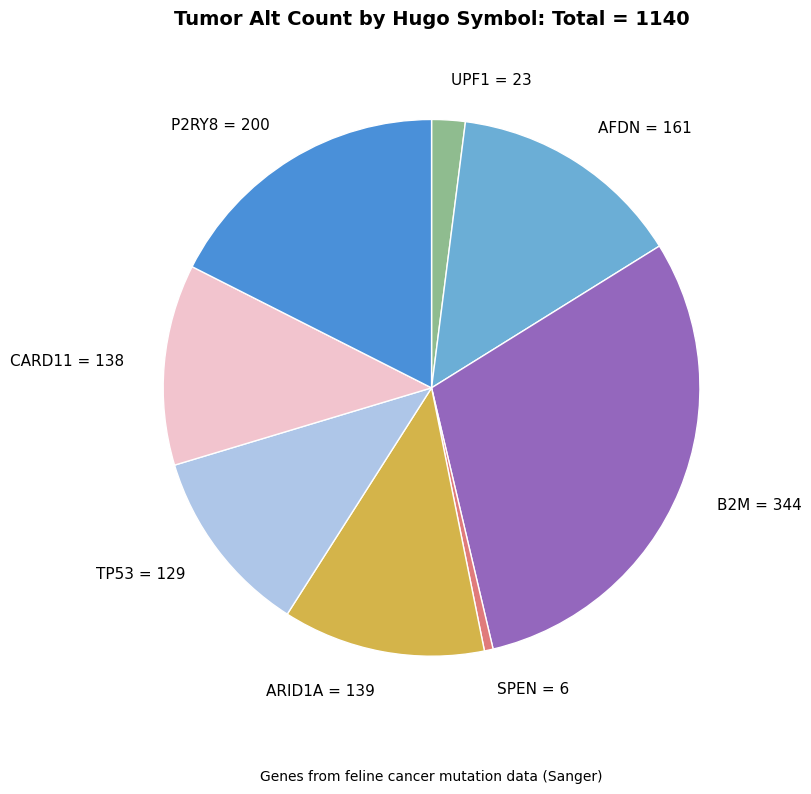

Does AFDN represent more than half of the total?

No